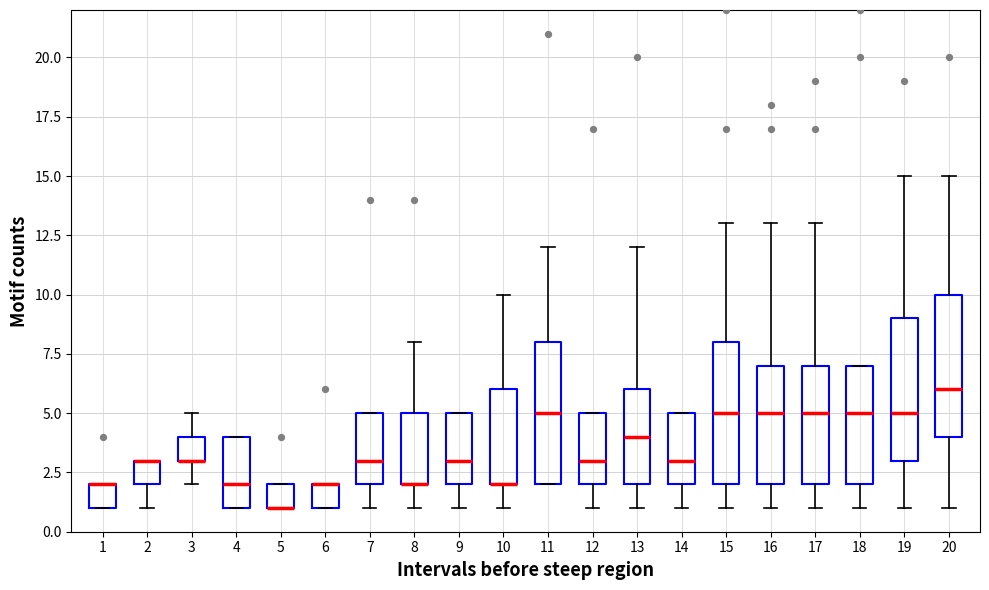

Where does the lower whisker of the box at x = 10 end on the y-axis? The values are not printed on the chart, so give them approximately, as read against the axis.

1